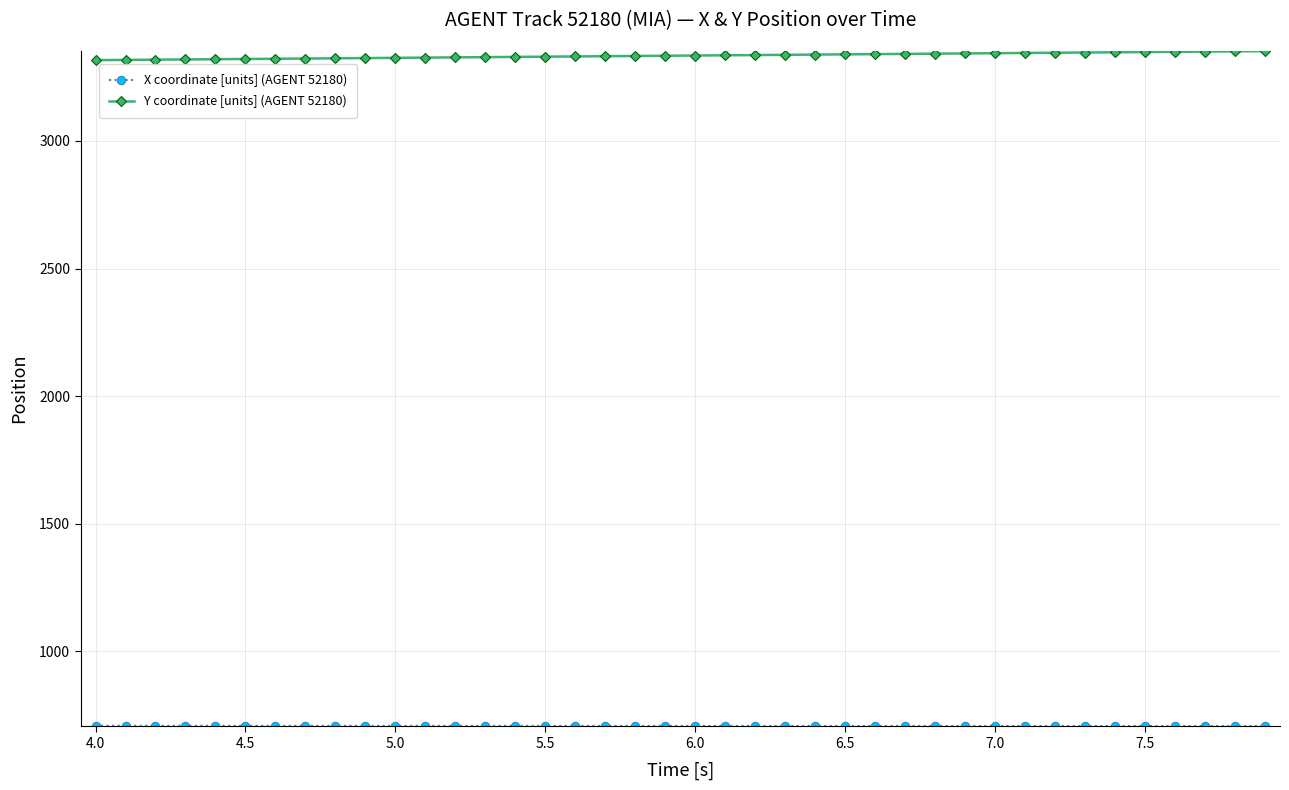

What is the greatest value displayed?

3351.8